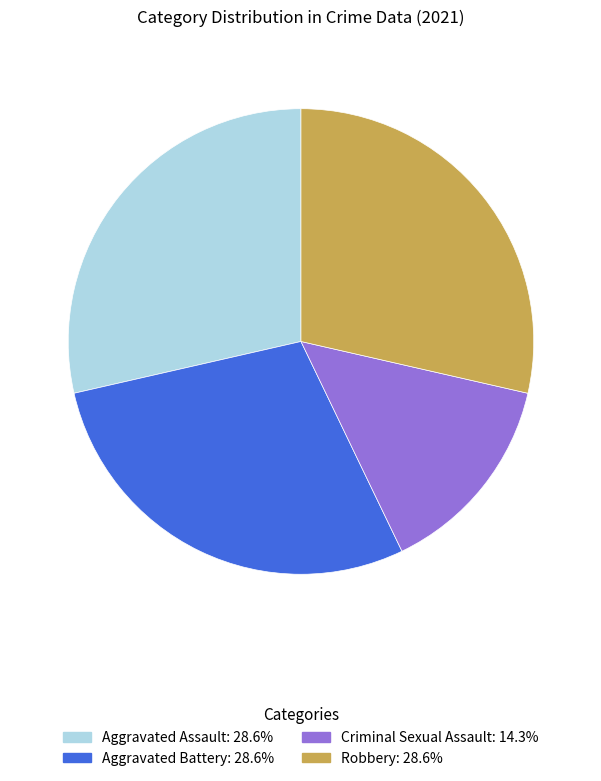

Is the sum of Aggravated Assault and Criminal Sexual Assault greater than half?

No